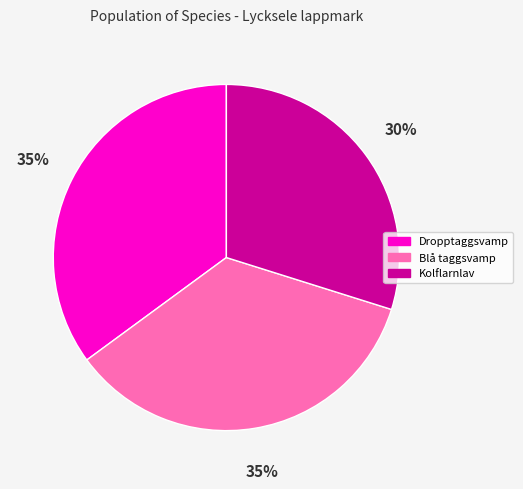

To the nearest percent, what percentage of the pie is Kolflarnlav?

30%